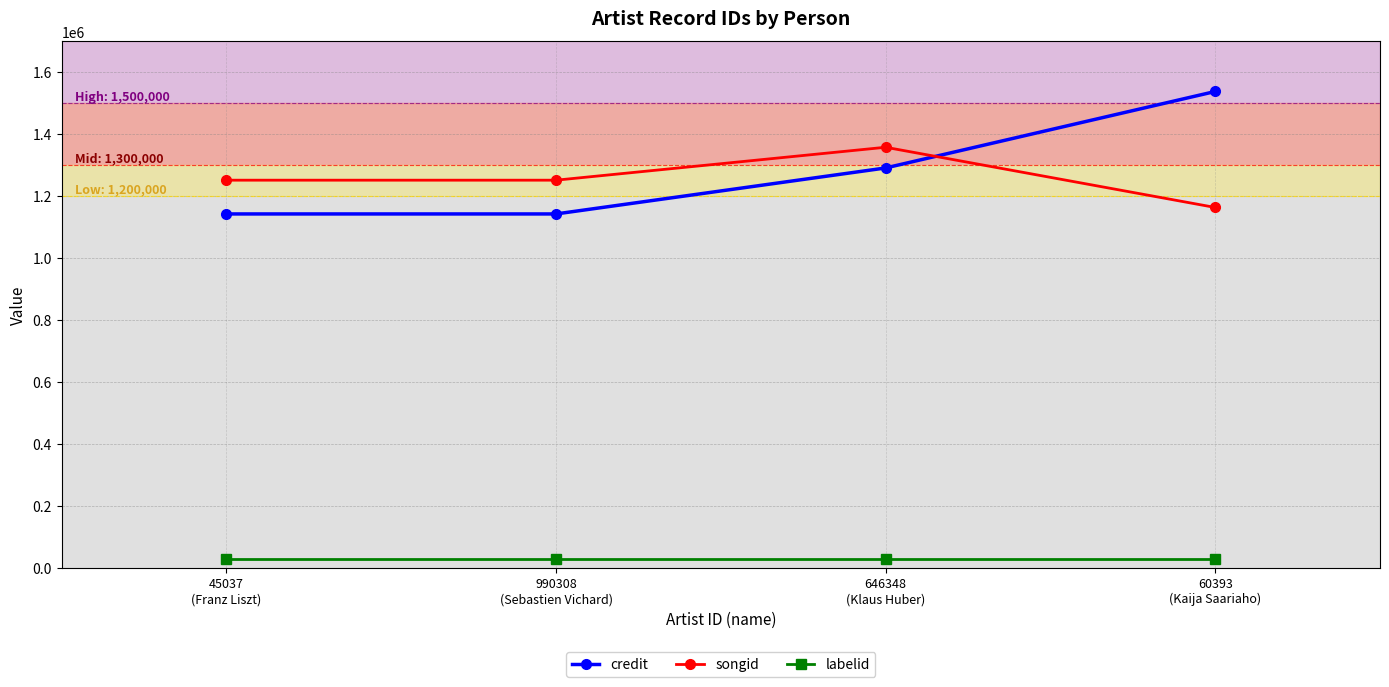

What is the difference between the maximum and second lowest values in the credit series?

395242